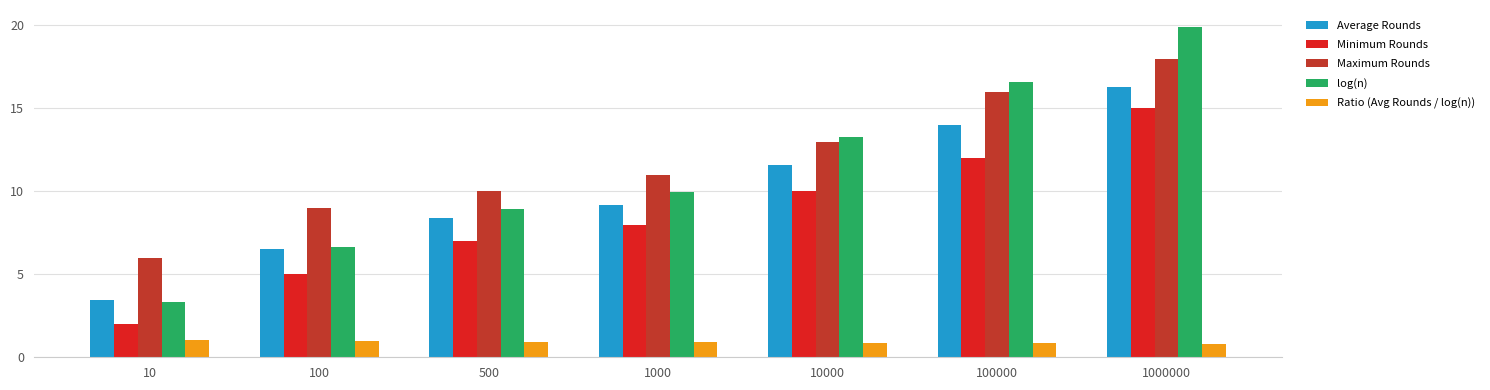

Which series has the largest total across all categories?

Maximum Rounds